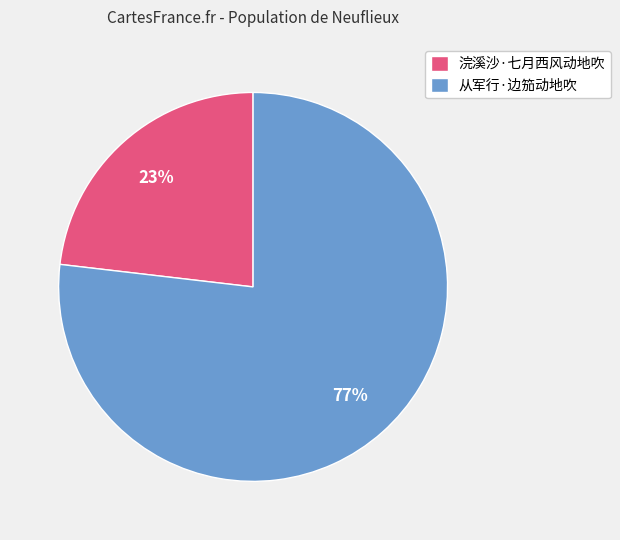

Is 从军行·边笳动地吹 the majority of the pie?

Yes